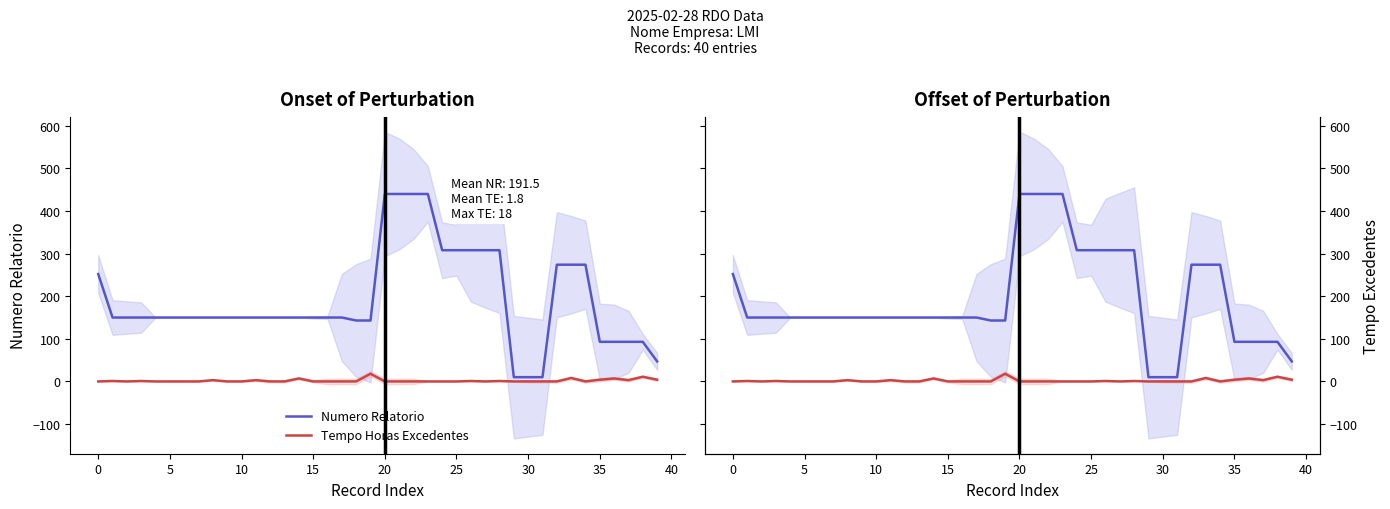

Rank the series at 17 from lowest to highest value.

Tempo Horas Excedentes, Numero Relatorio